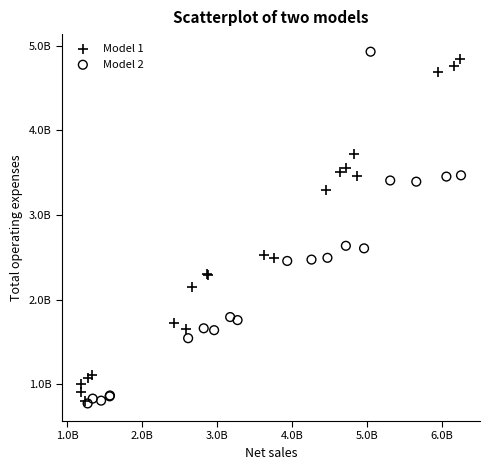

What are all the series names shown in the legend?

Model 1, Model 2